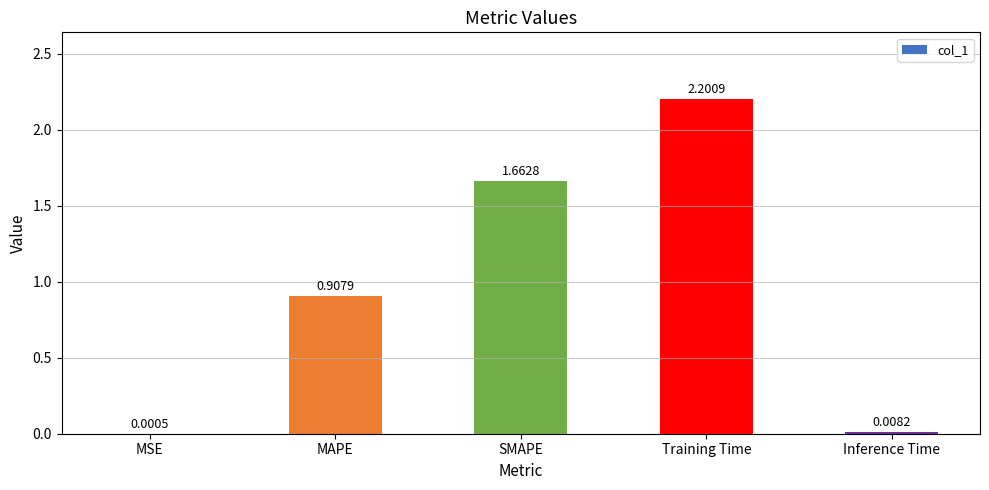

Are the bars horizontal?

No